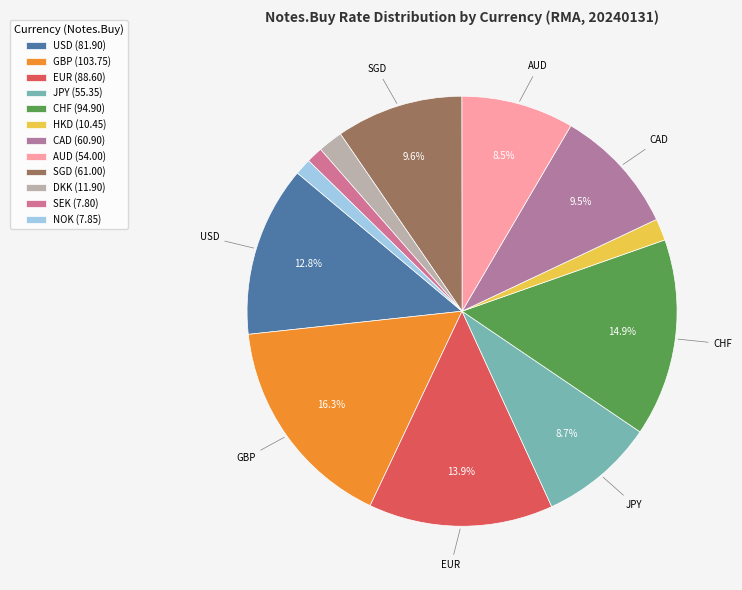

Approximately how many times larger is the value at EUR compared to SGD?

1.5